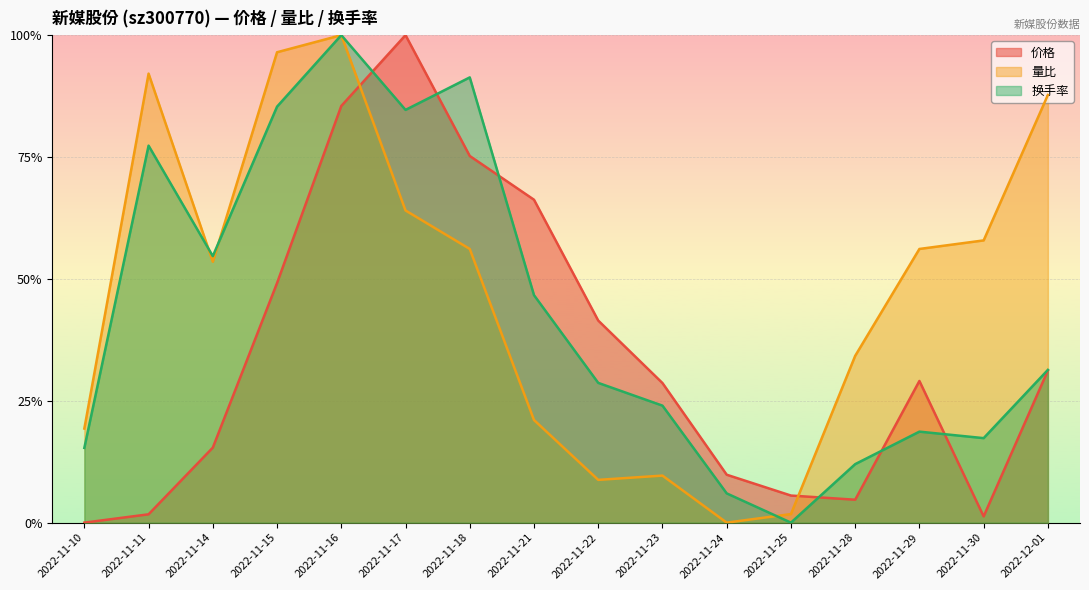

What is the average value of the 价格 series?

0.3